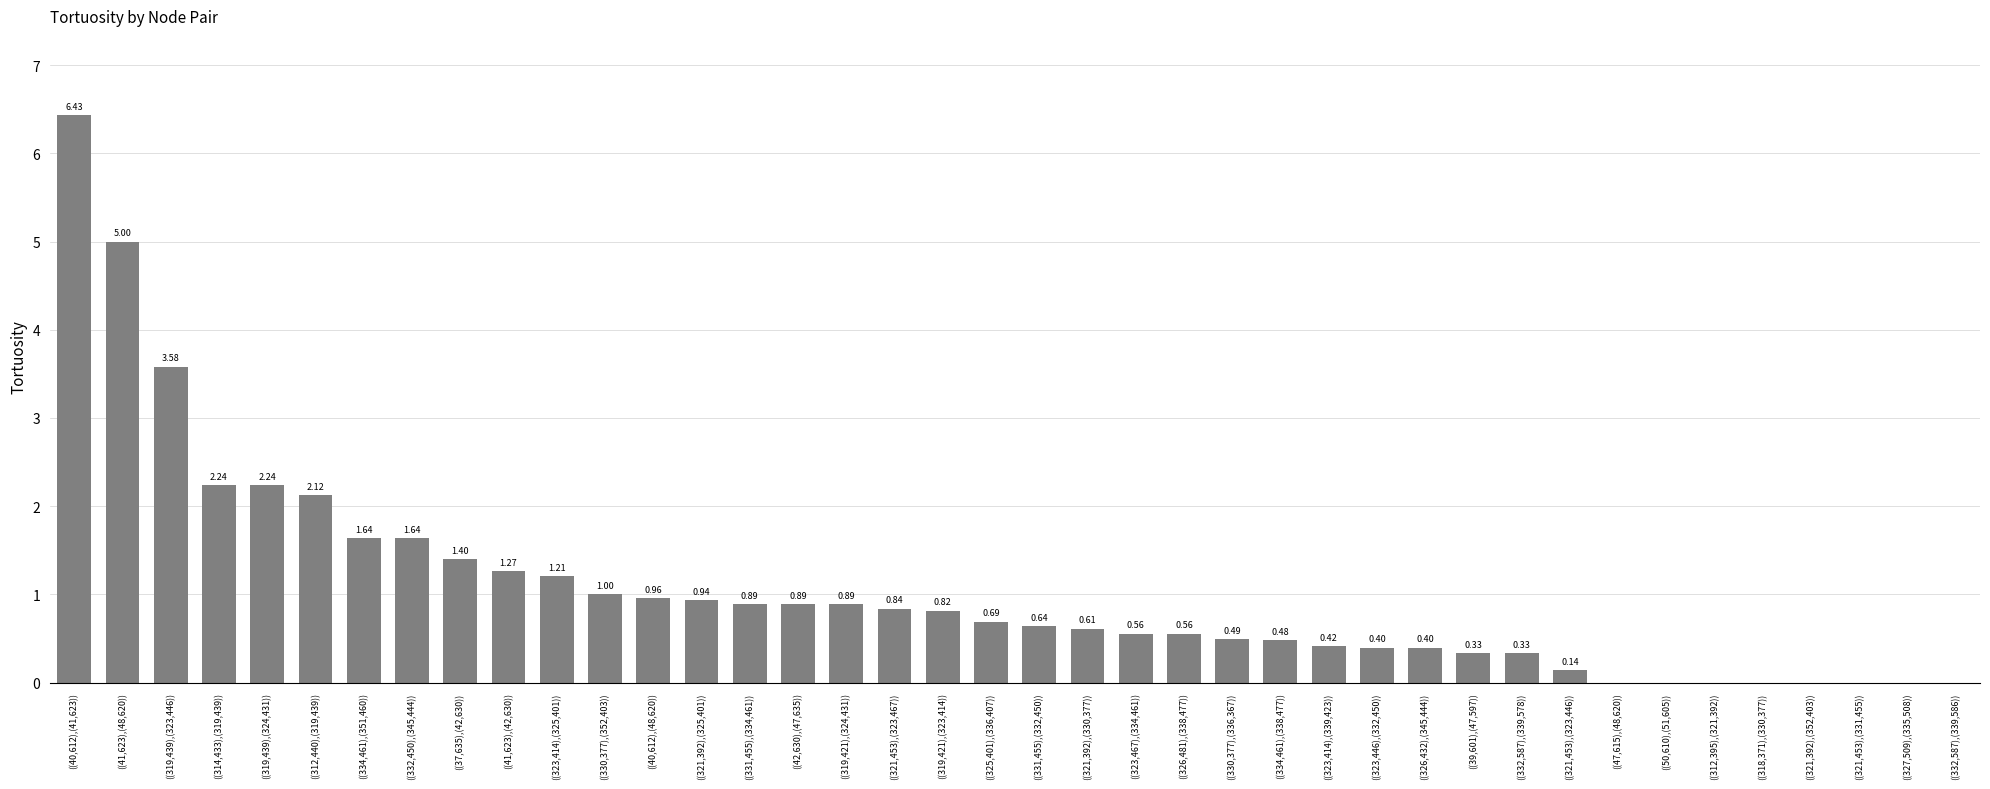

What is the sum of all values?

42.0